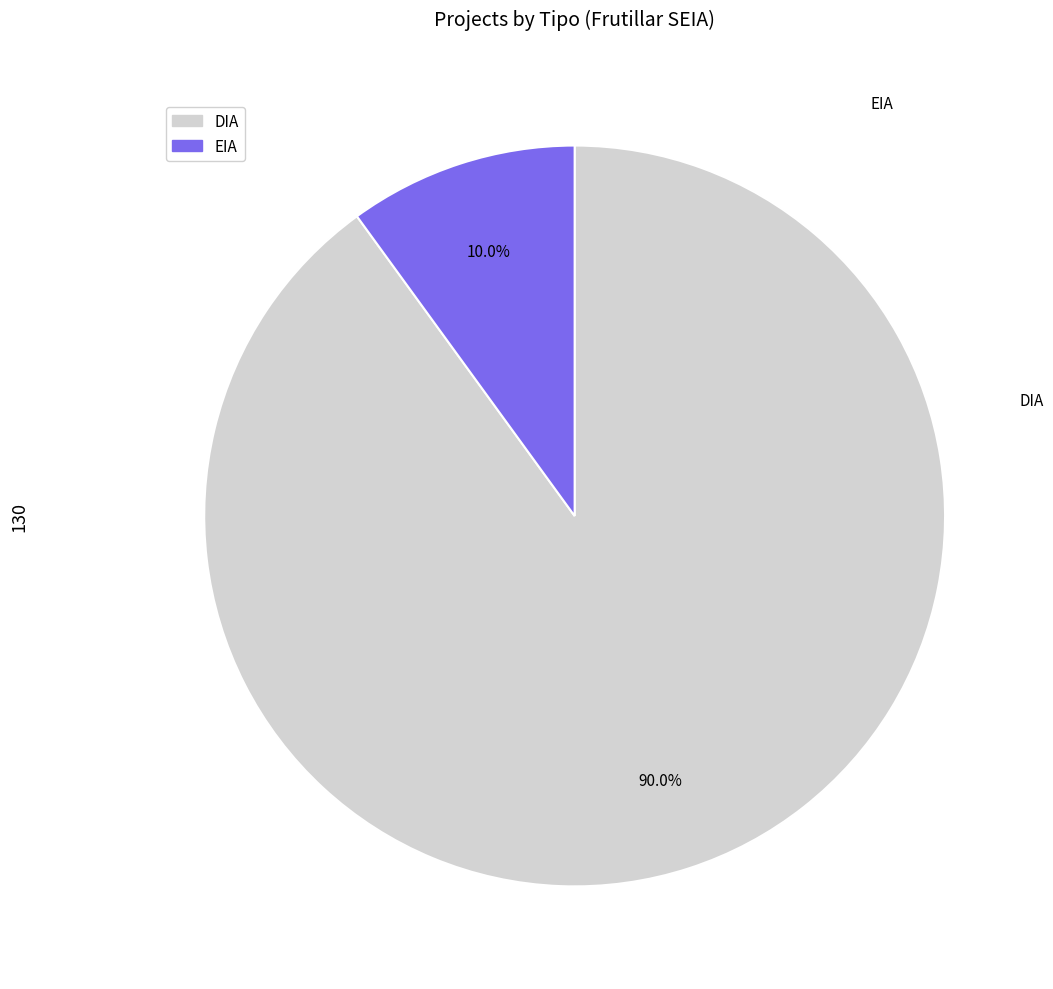

Rank the categories by value from lowest to highest.

EIA, DIA